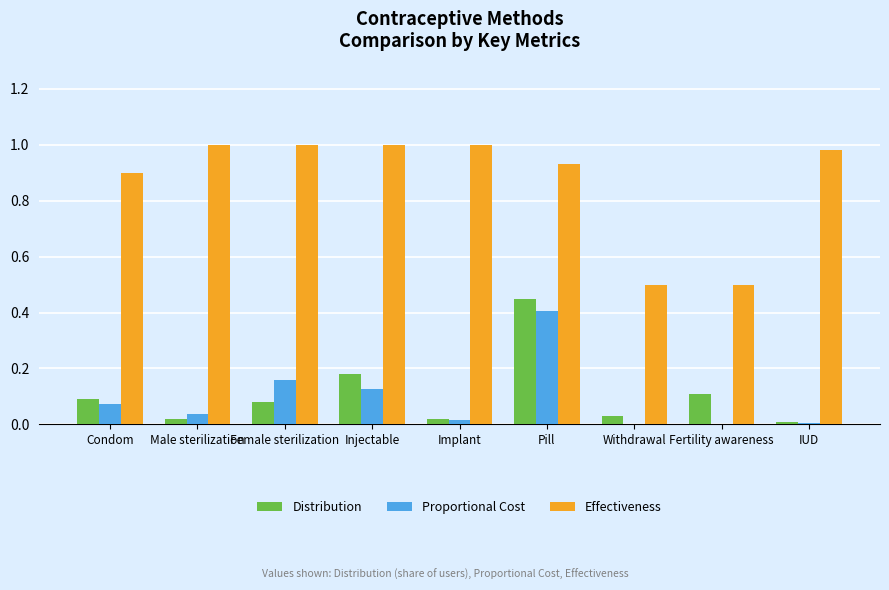

How many groups of bars are there?

9